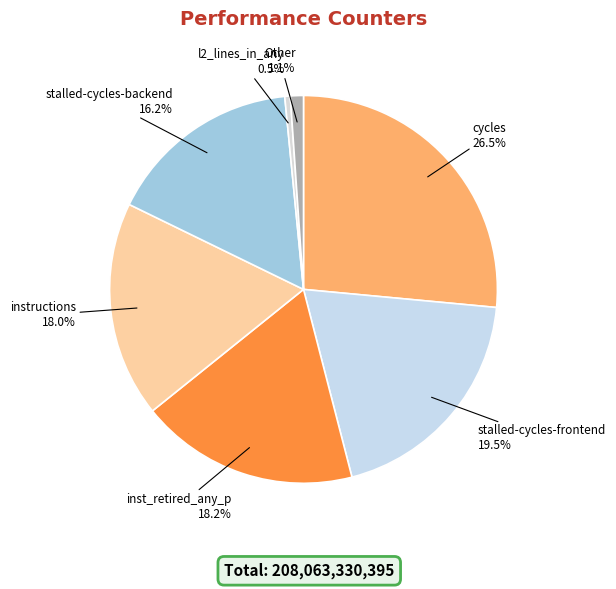

What is the largest slice in the pie chart?

cycles